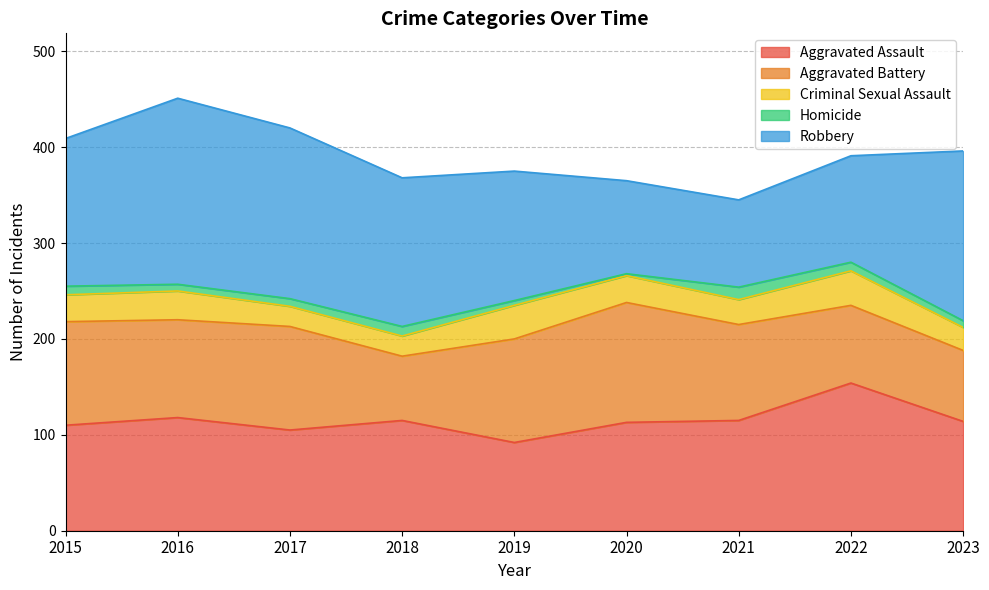

What are all the series names shown in the legend?

Aggravated Assault, Aggravated Battery, Criminal Sexual Assault, Homicide, Robbery